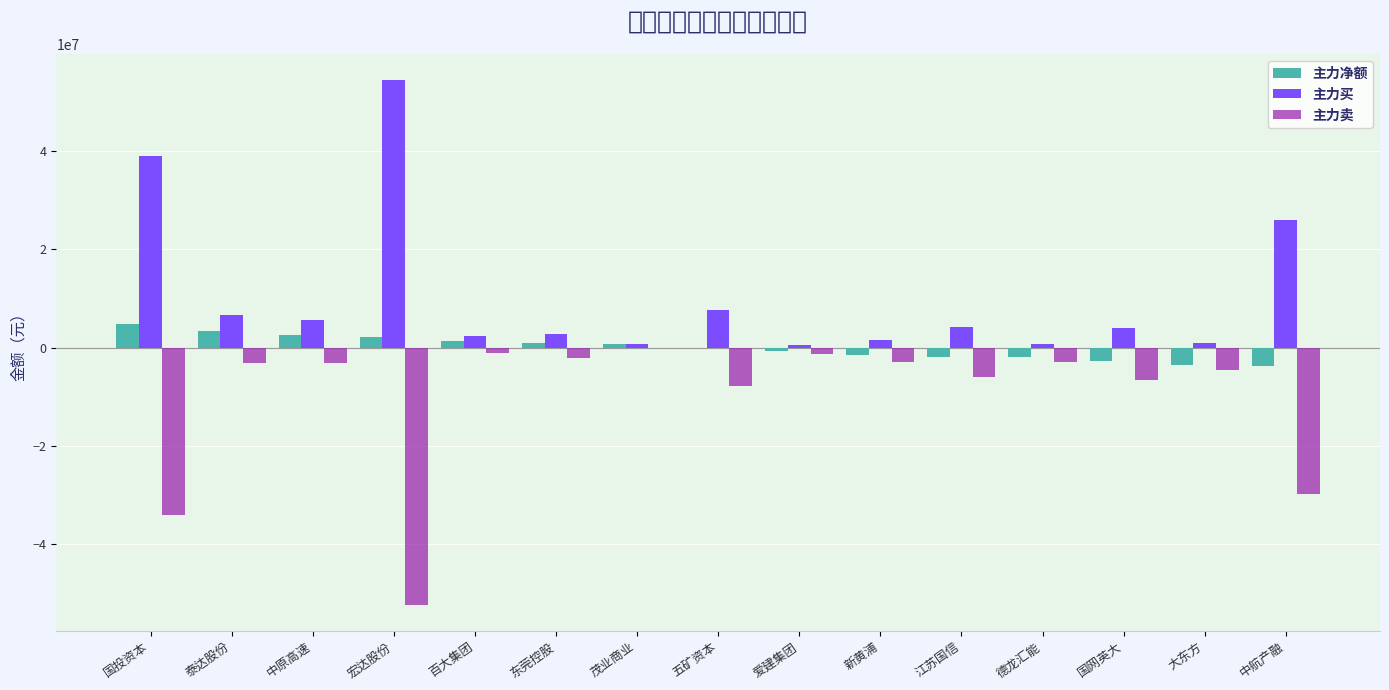

What is the maximum value for 主力买?

54444226